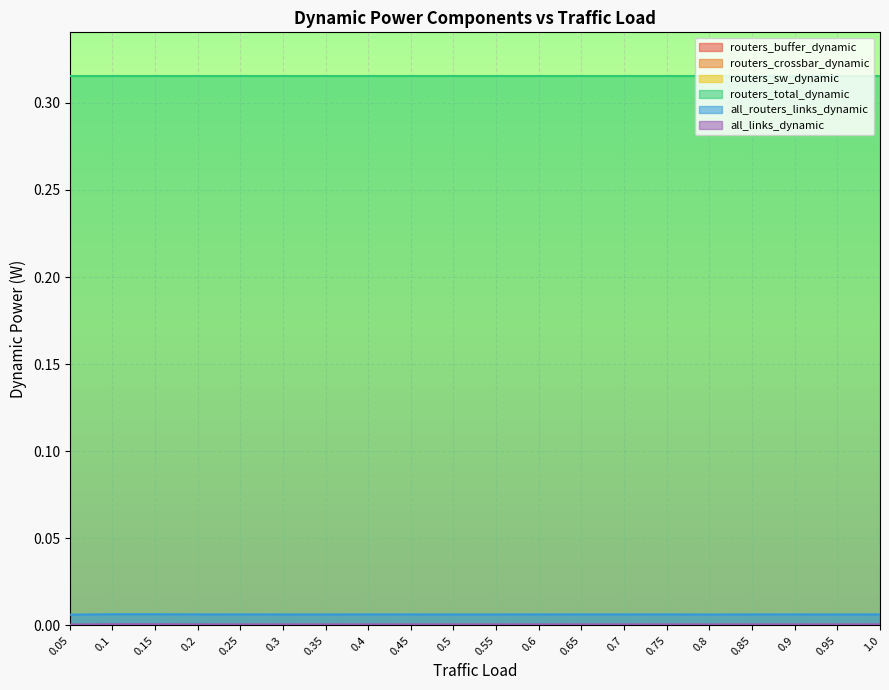

At which label is all_links_dynamic closest to 0?

0.05